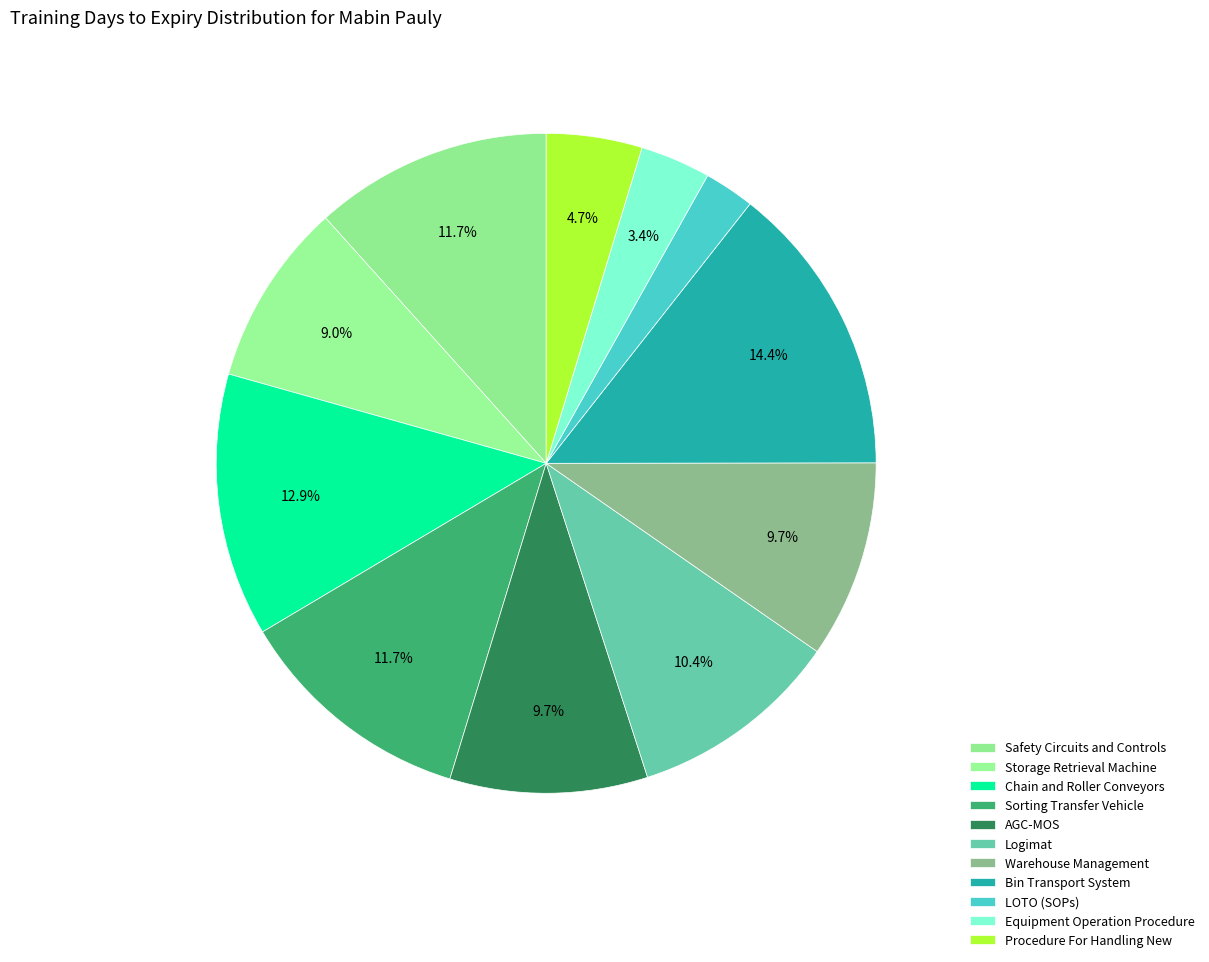

How many segments does this pie chart have?

11